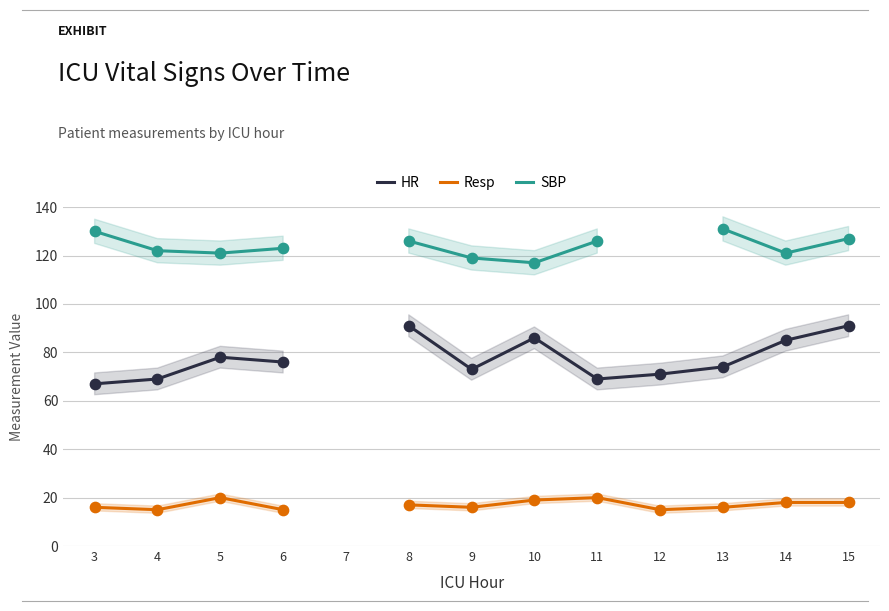

At how many categories does at least one series exceed 95?

11